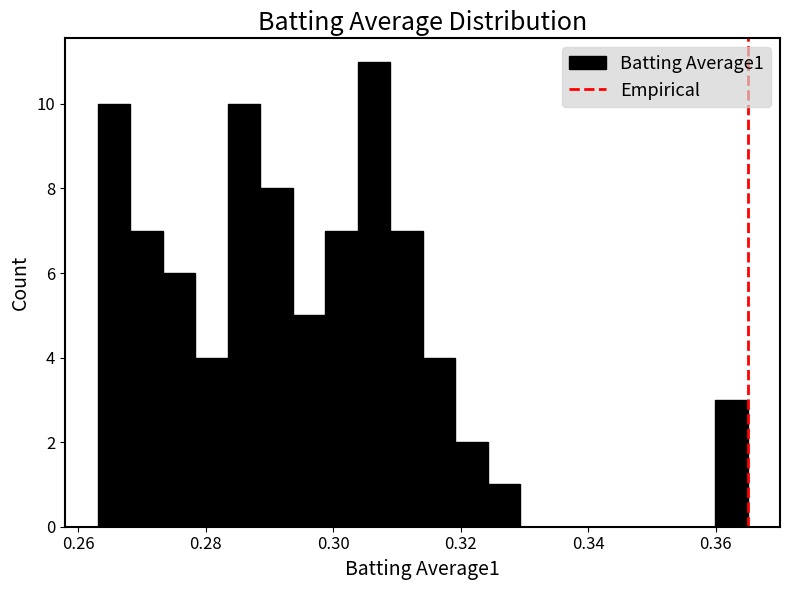

Around what value on the x-axis is the tallest bar? Give the approximate position of its centre, as read against the axis.

0.306